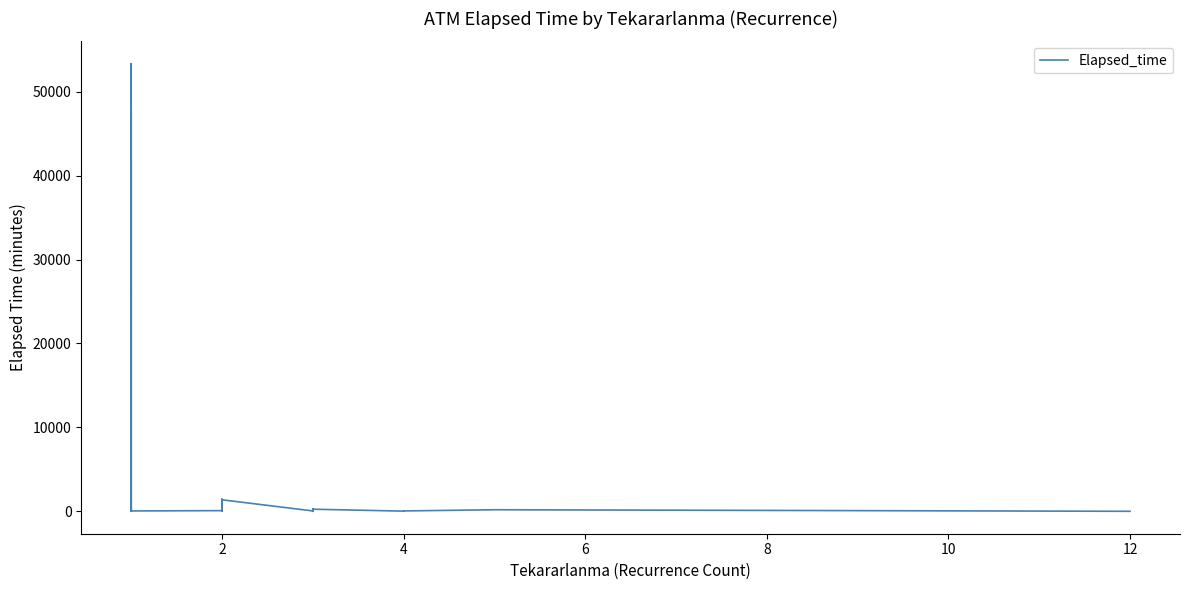

What is the difference between the second highest and minimum values?

47720